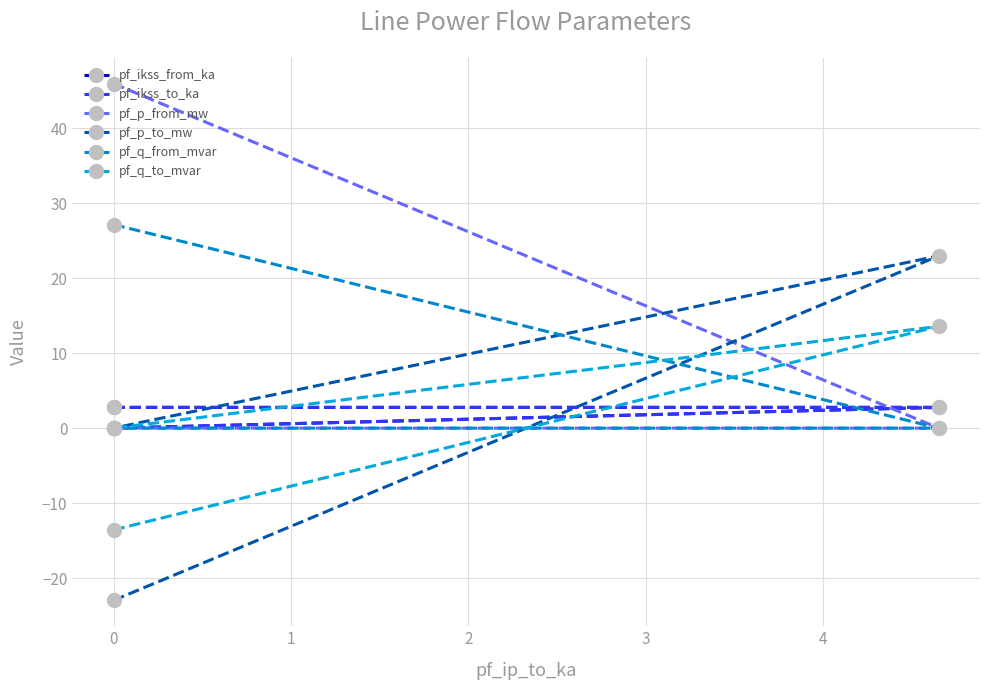

What are all the series names shown in the legend?

pf_ikss_from_ka, pf_ikss_to_ka, pf_p_from_mw, pf_p_to_mw, pf_q_from_mvar, pf_q_to_mvar